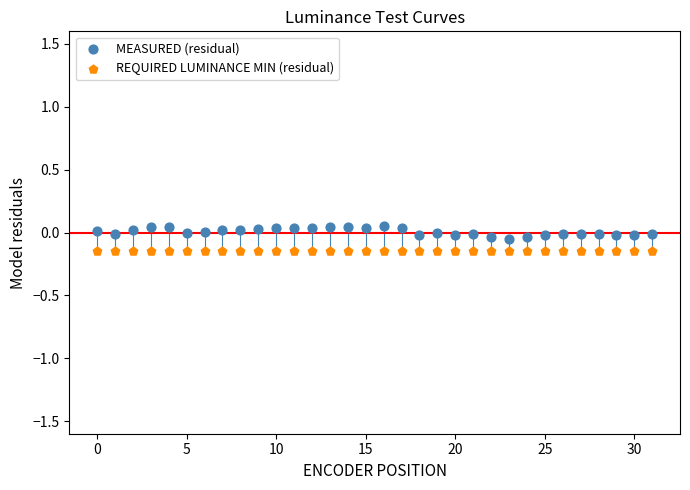

Which series has the largest Y range (max minus min)?

MEASURED (residual)